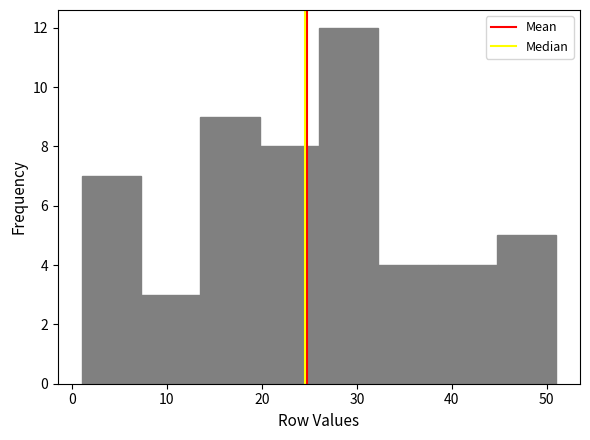

Over which range of the x-axis is the bar tallest?

26 to 32